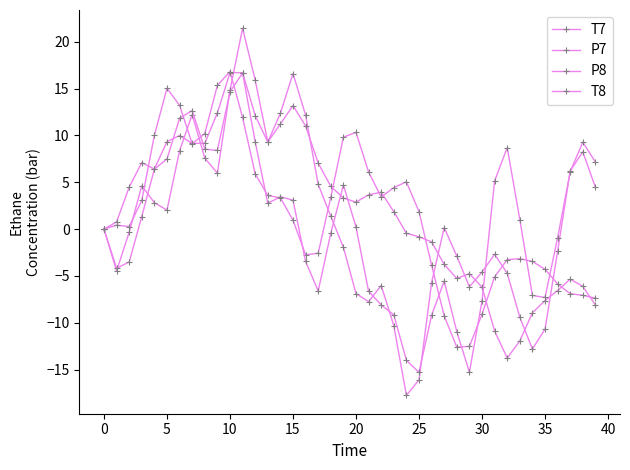

Which label corresponds to the smallest value in the chart?

24